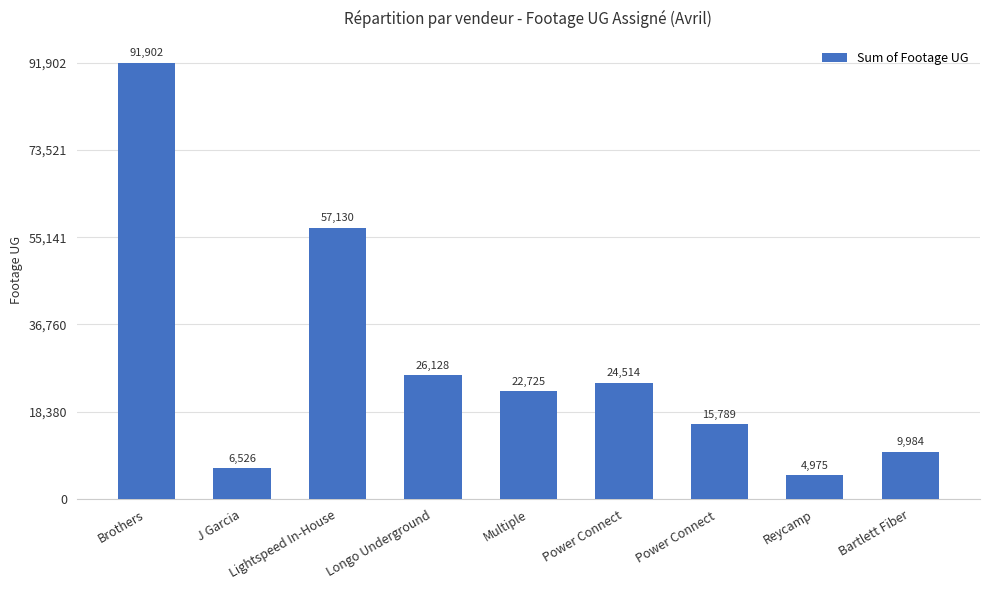

Reading left to right, transcribe all the data shown in this chart.

91902	6526	57130	26128	22725	24514	15789	4975	9984